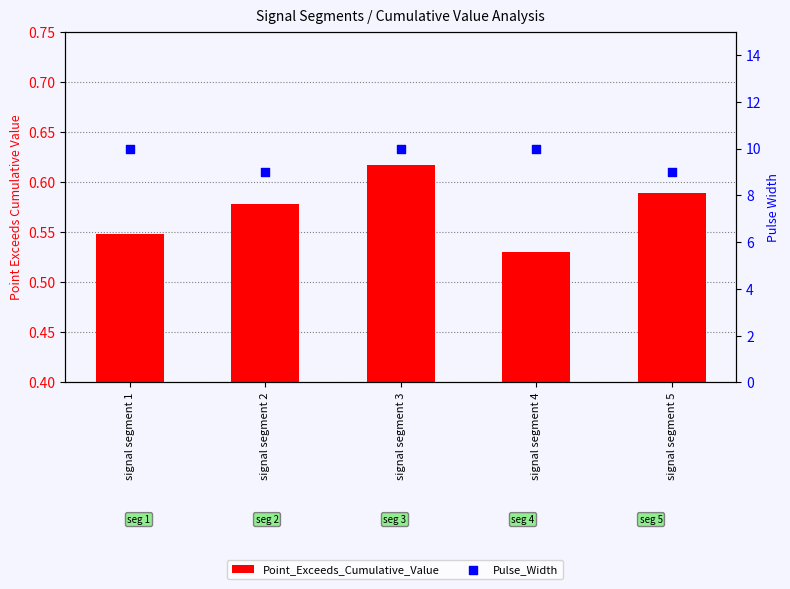

Which series has the largest total across all categories?

Pulse_Width